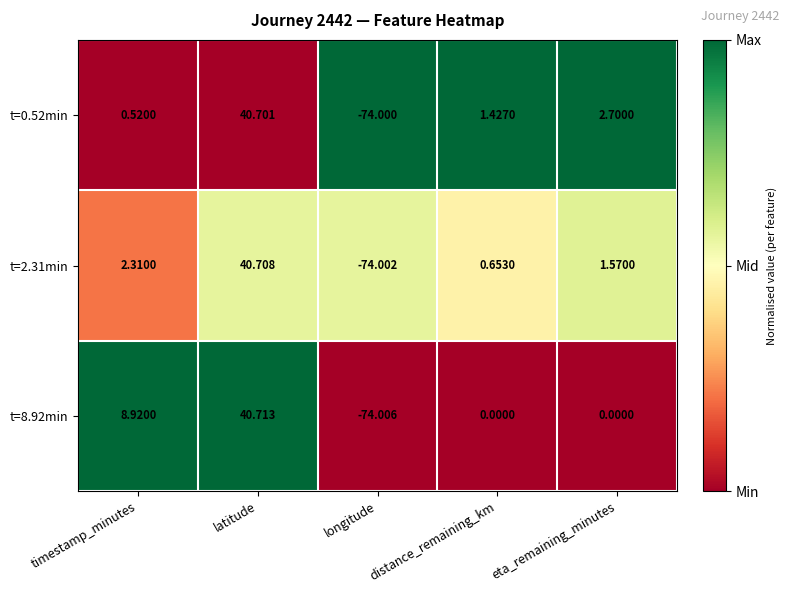

At which label does t=2.31min first exceed 1?

timestamp_minutes